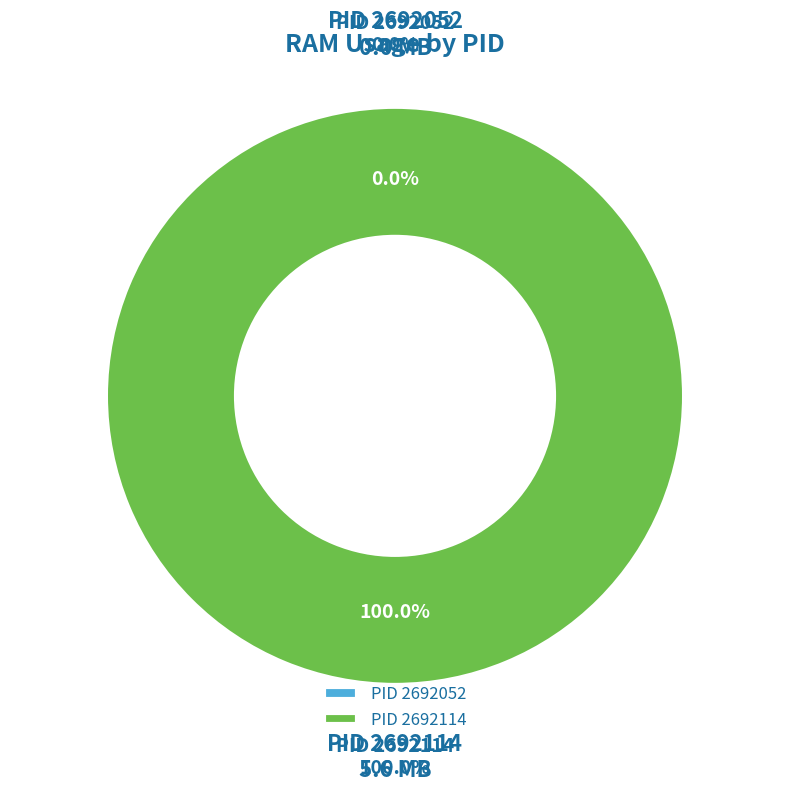

How many segments does this pie chart have?

2